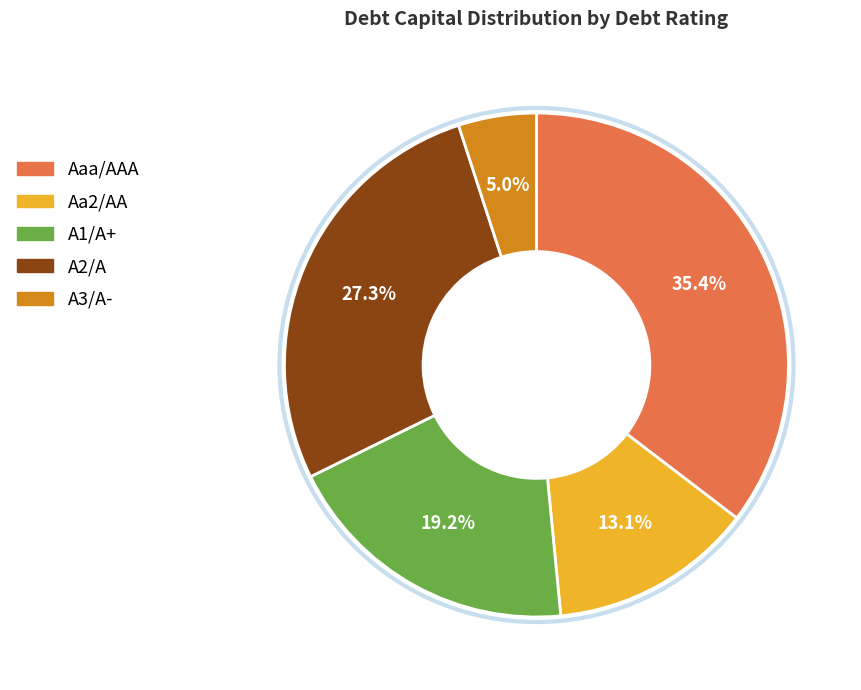

To the nearest percent, what is the difference between the largest and smallest slice percentages?

30%